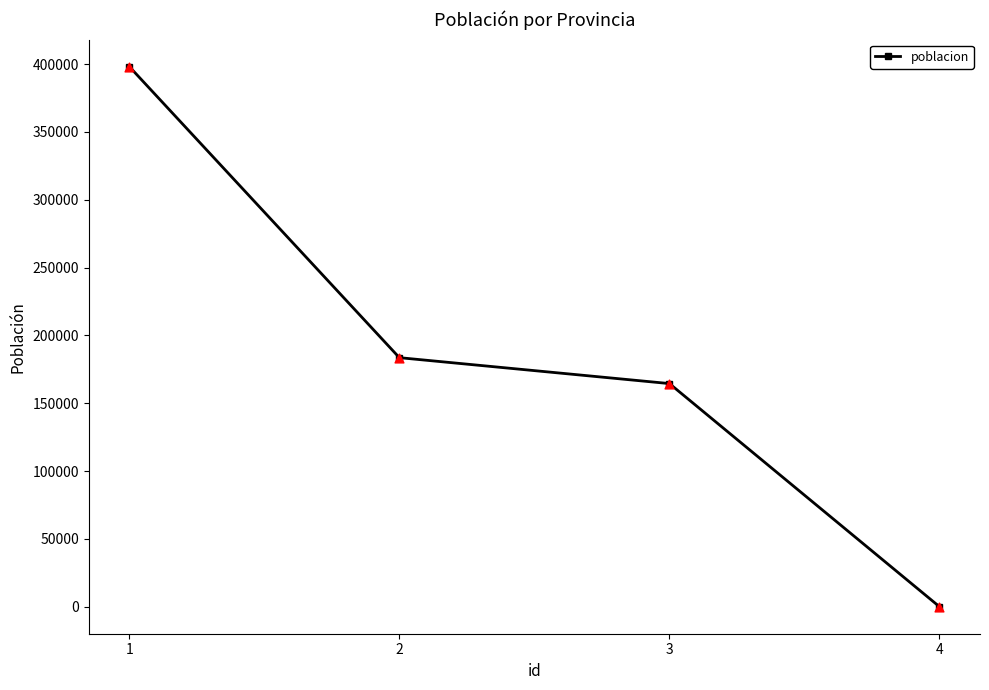

Between 1 and 2, which is larger?

1